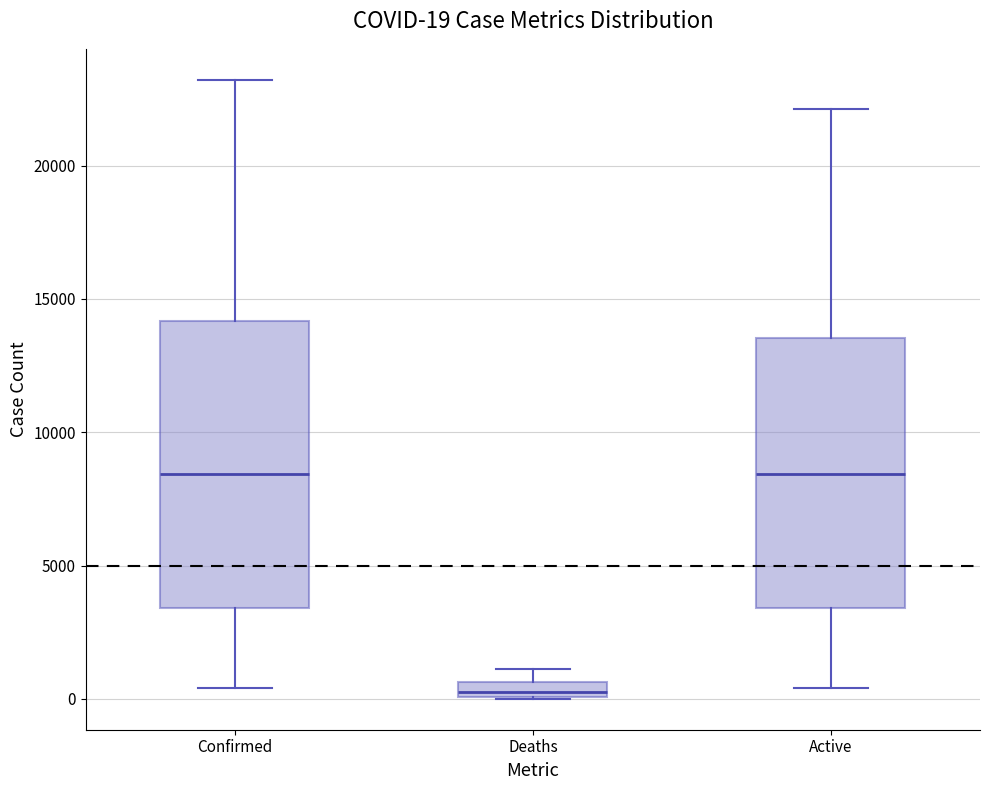

Comparing the boxes themselves (not the whiskers), which one is the tallest?

Confirmed